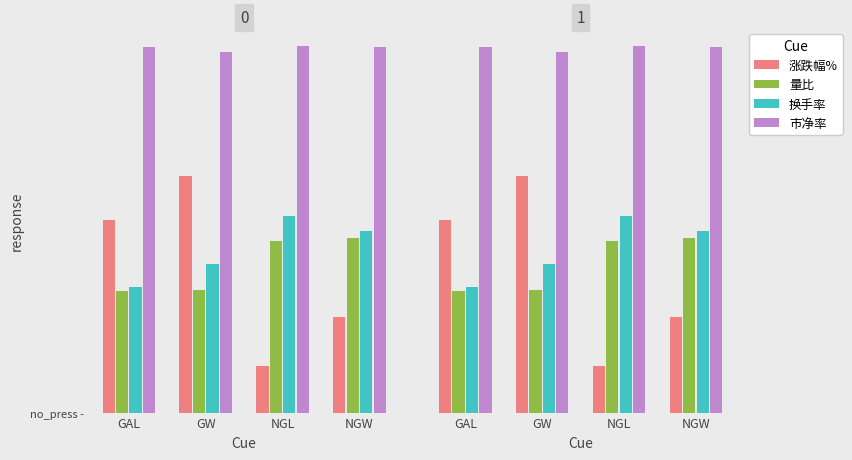

What is the approximate value of 涨跌幅% at NGL?

0.8